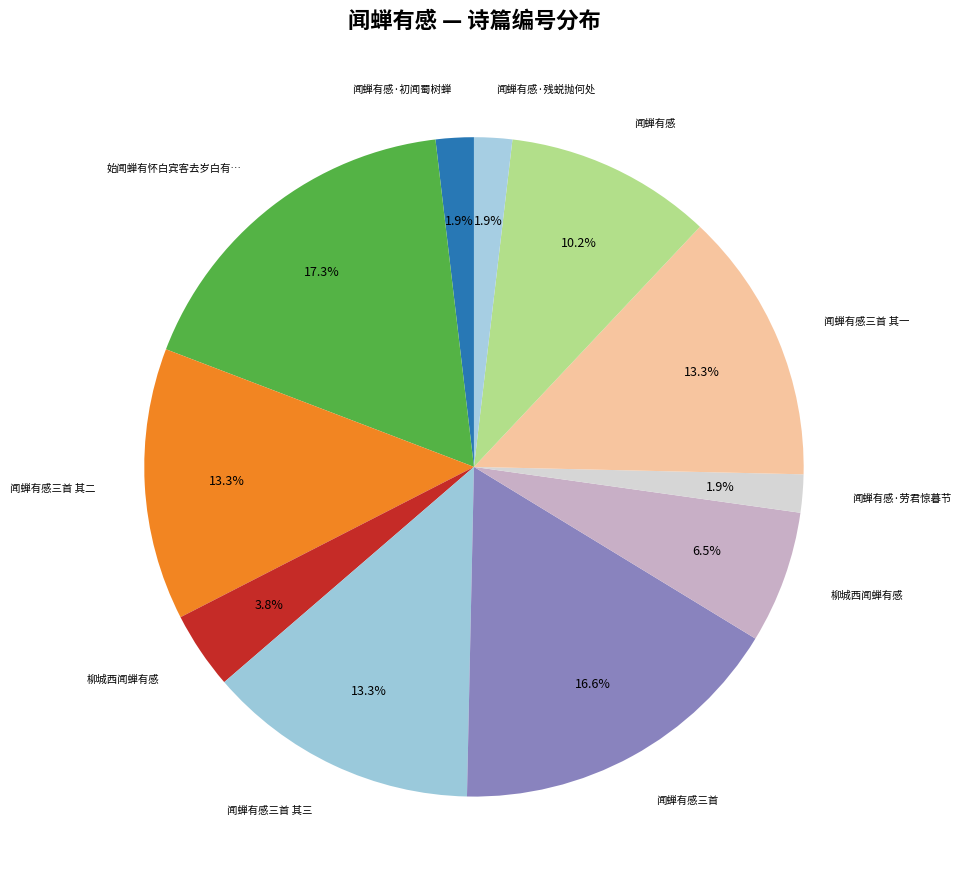

Count the number of slices in the pie.

11